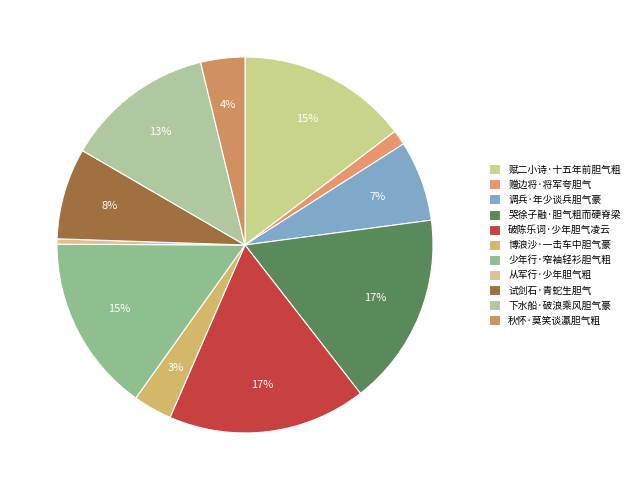

True or false: 少年行·窄袖轻衫胆气粗 accounts for 30% of the total.

False